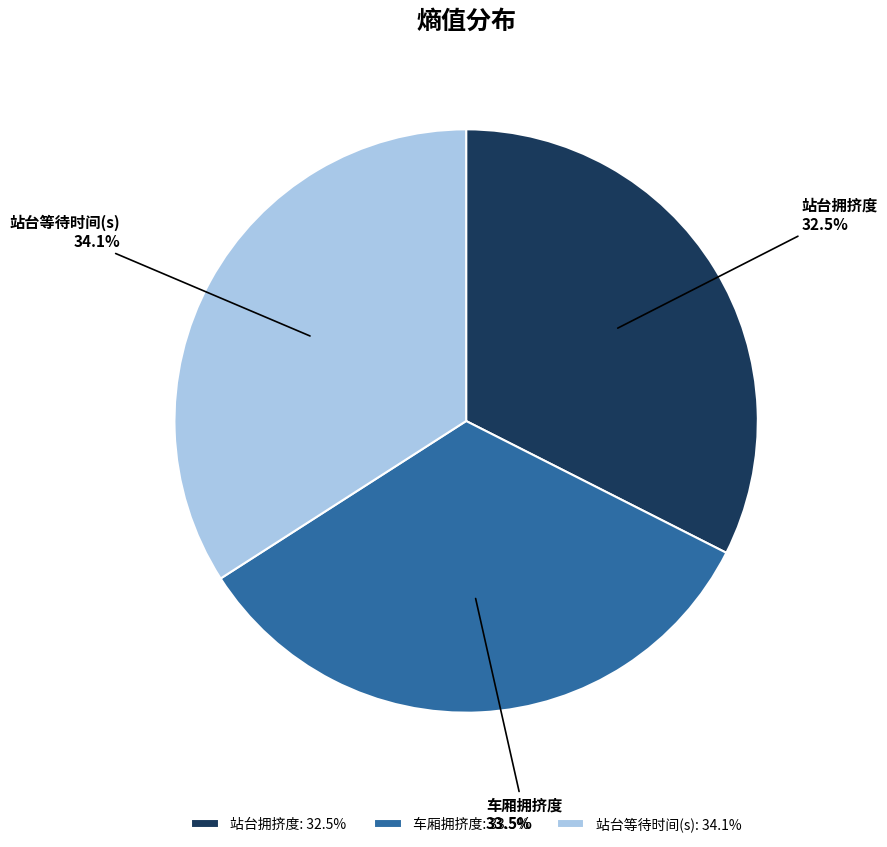

Which slice is the smallest?

站台拥挤度